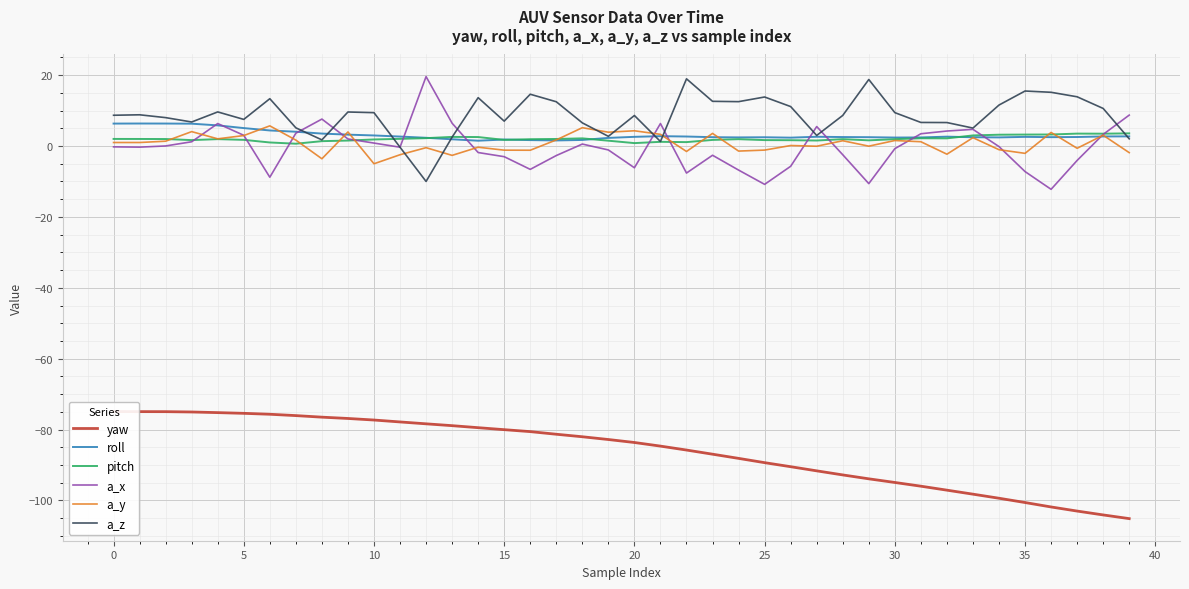

What are all the series names shown in the legend?

yaw, roll, pitch, a_x, a_y, a_z